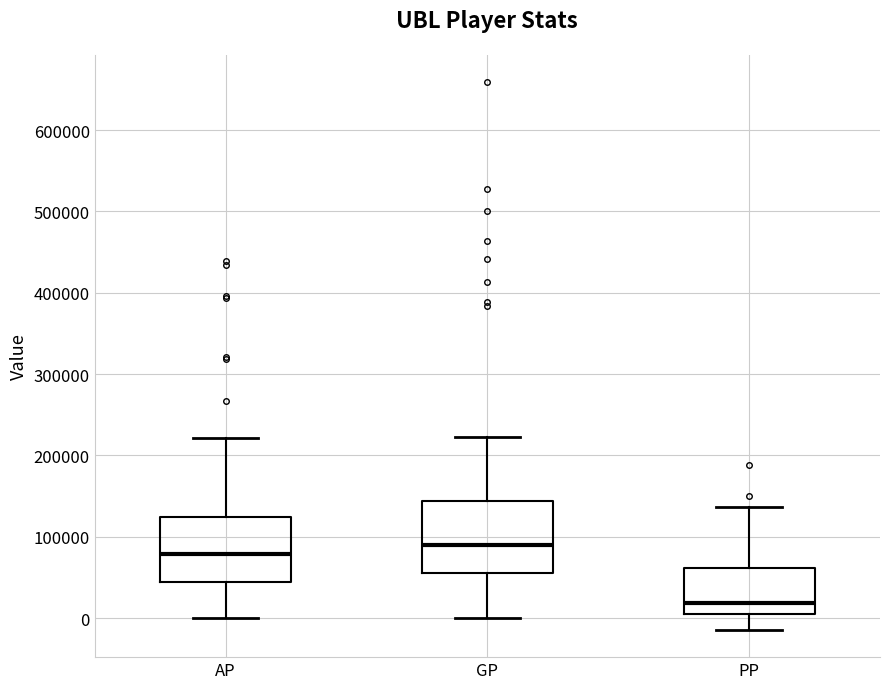

Where is the upper edge of the box for GP on the y-axis? The values are not printed on the chart, so give them approximately, as read against the axis.

140000